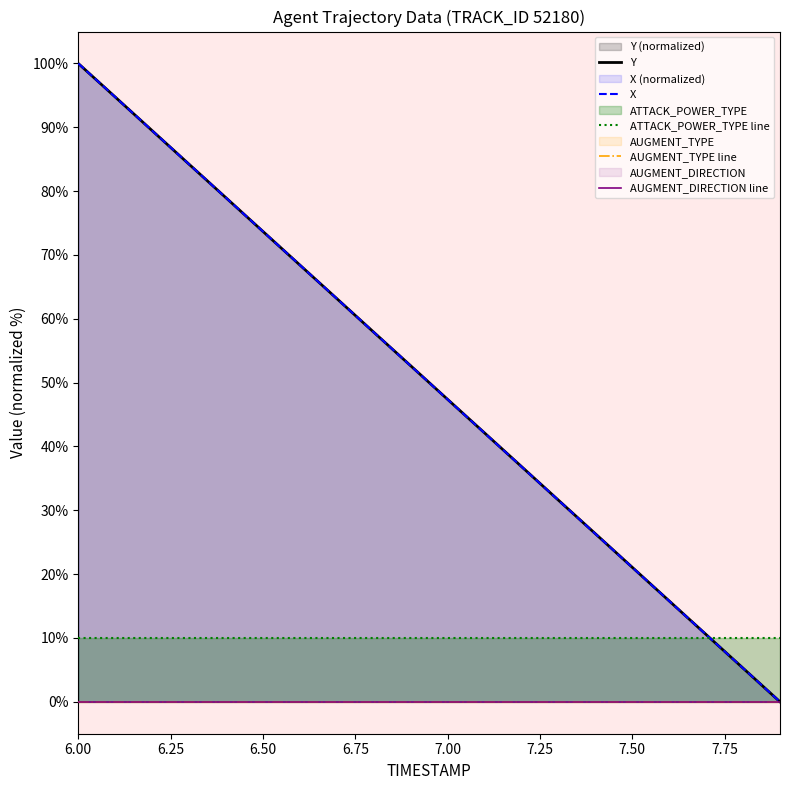

True or false: Y has more than 1 points higher than both neighbors.

False